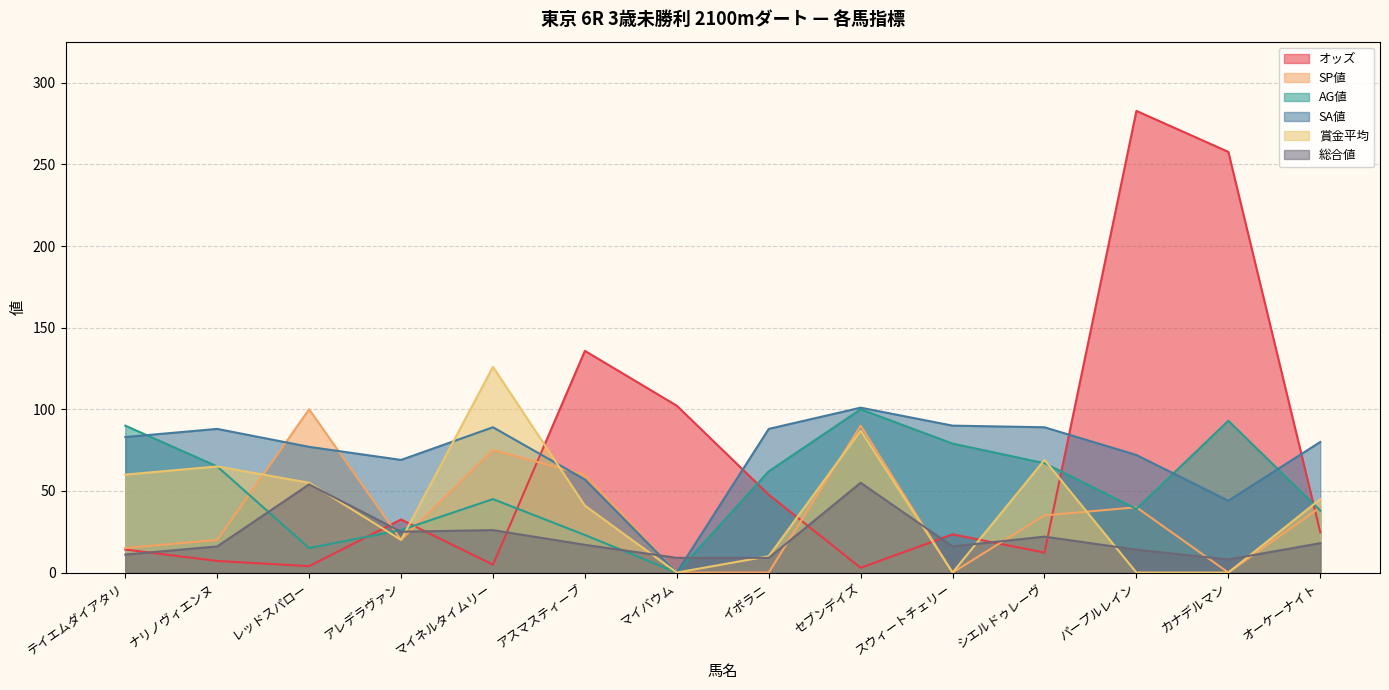

List the series in order of their peak value, lowest first.

総合値, SP値, AG値, SA値, 賞金平均, オッズ